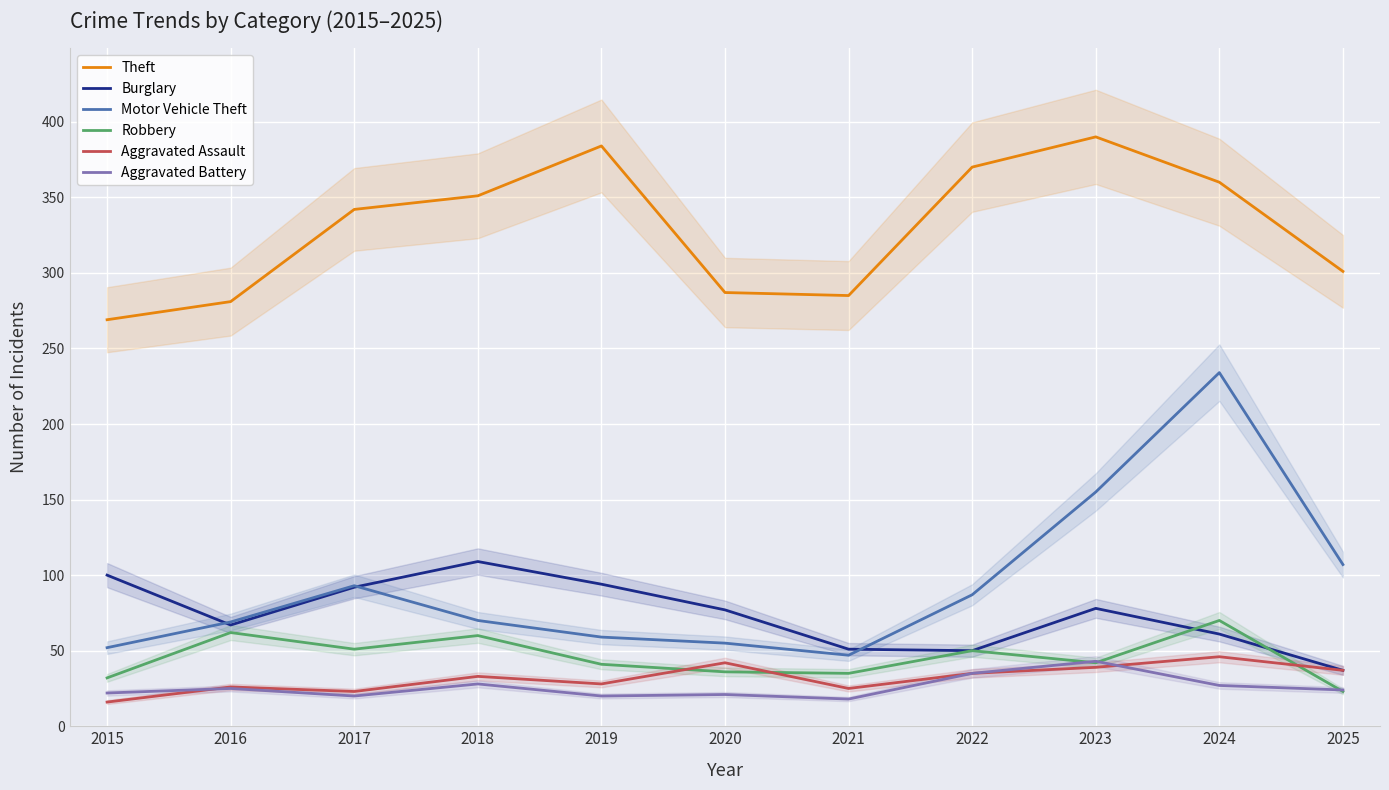

What is the spread (max minus min) of values at 2020?

266